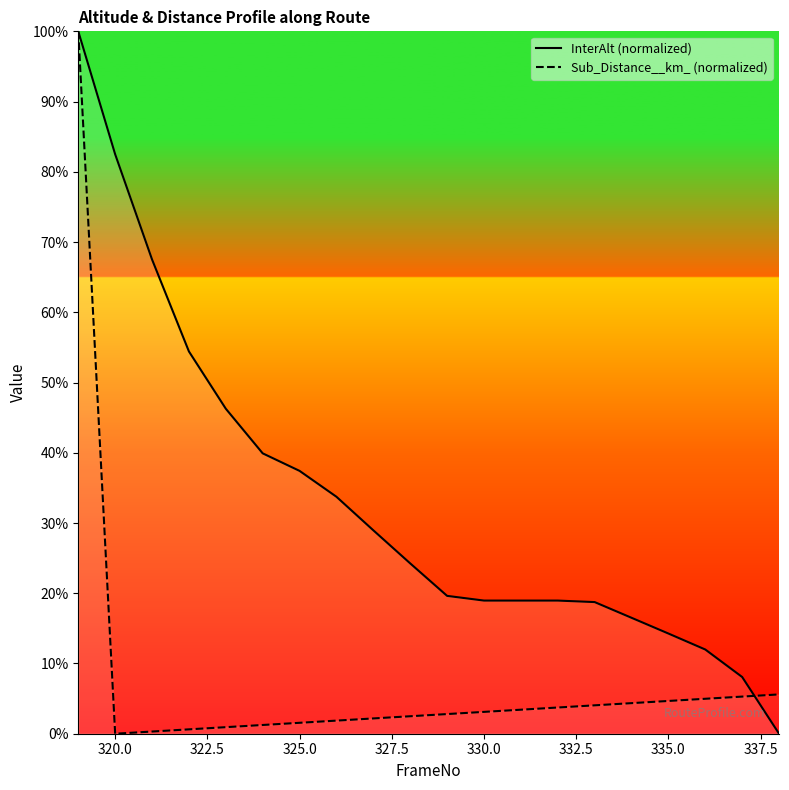

What is the value of the Sub_Distance__km_ point at the 9th from the left?

2.2